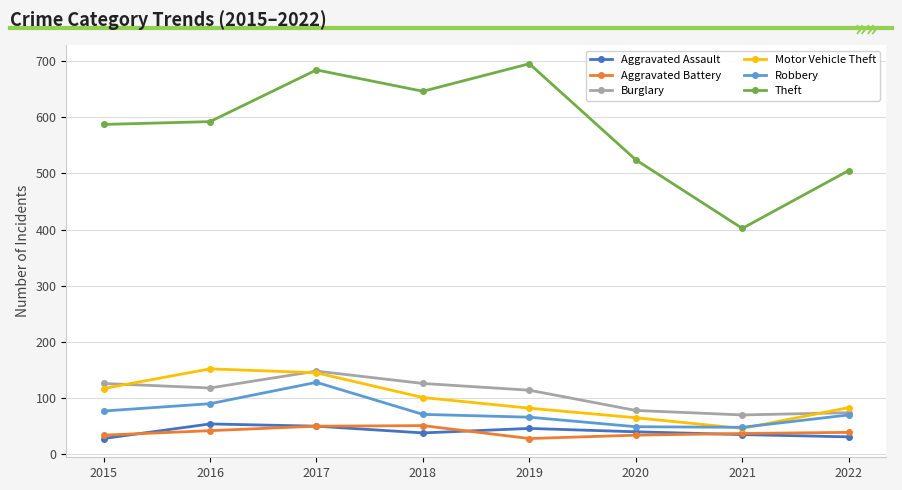

What is the approximate value of Theft at 2021?

402